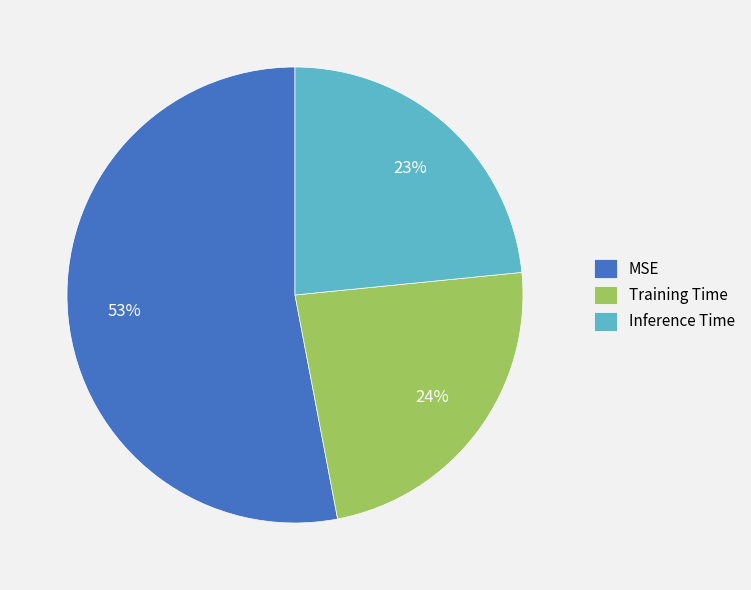

To the nearest percent, what is the average slice percentage?

33%